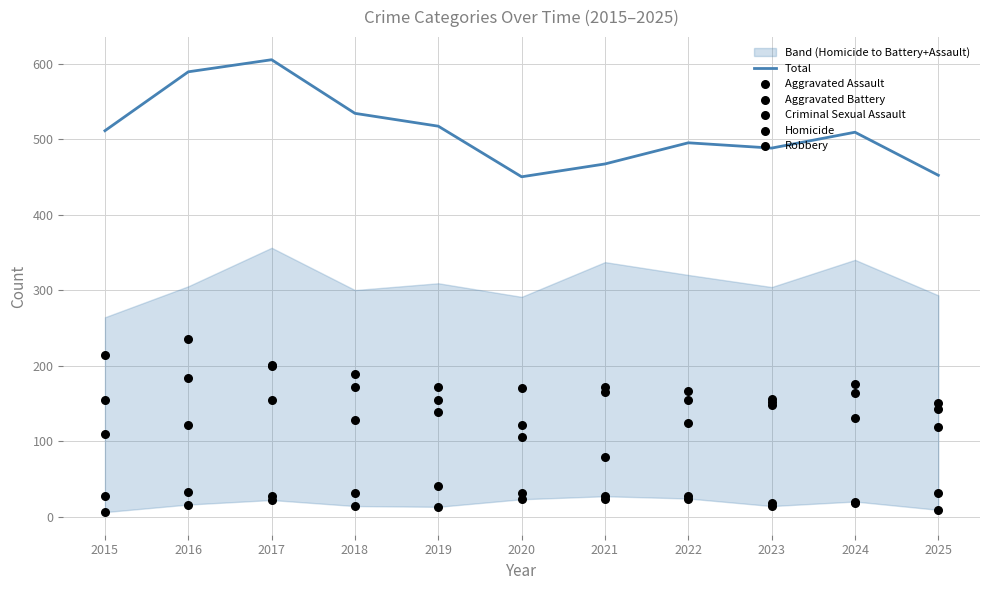

Which series has the widest spread of Y values?

Robbery